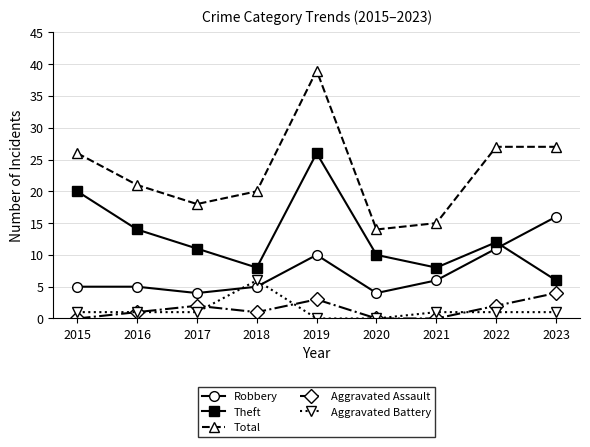

Which series has the largest total across all categories?

Total